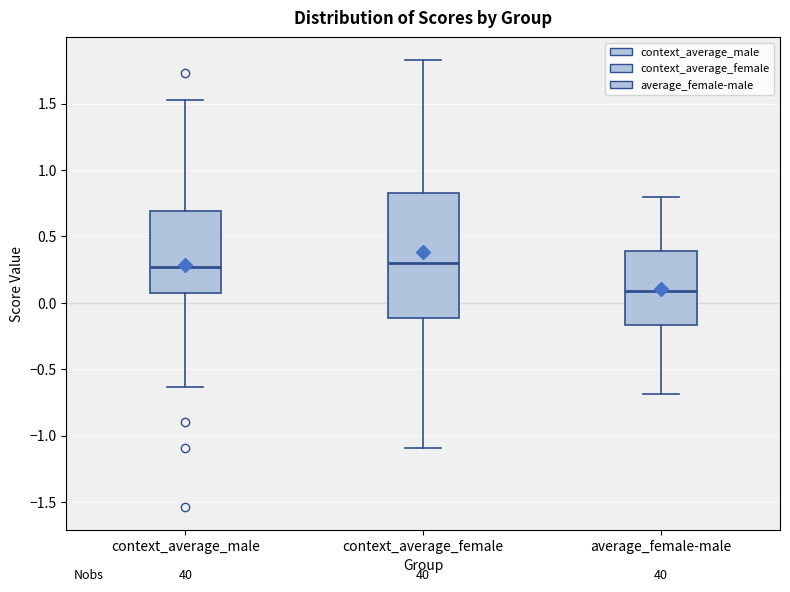

Reading left to right, transcribe this box plot: for each box, give where its median line is, the range the box spans, and where its two whiskers end, as read against the y-axis. The values are not printed on the chart, so give them approximately, as read against the axis.

context_average_male: median 0.25, box 0.10 to 0.70, whiskers -0.65 to 1.55
context_average_female: median 0.30, box -0.10 to 0.85, whiskers -1.10 to 1.85
average_female-male: median 0.10, box -0.15 to 0.40, whiskers -0.70 to 0.80